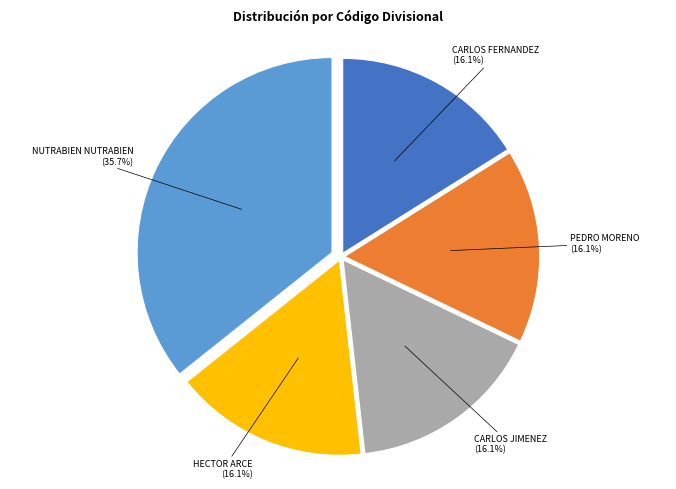

Does any single category account for the majority?

No